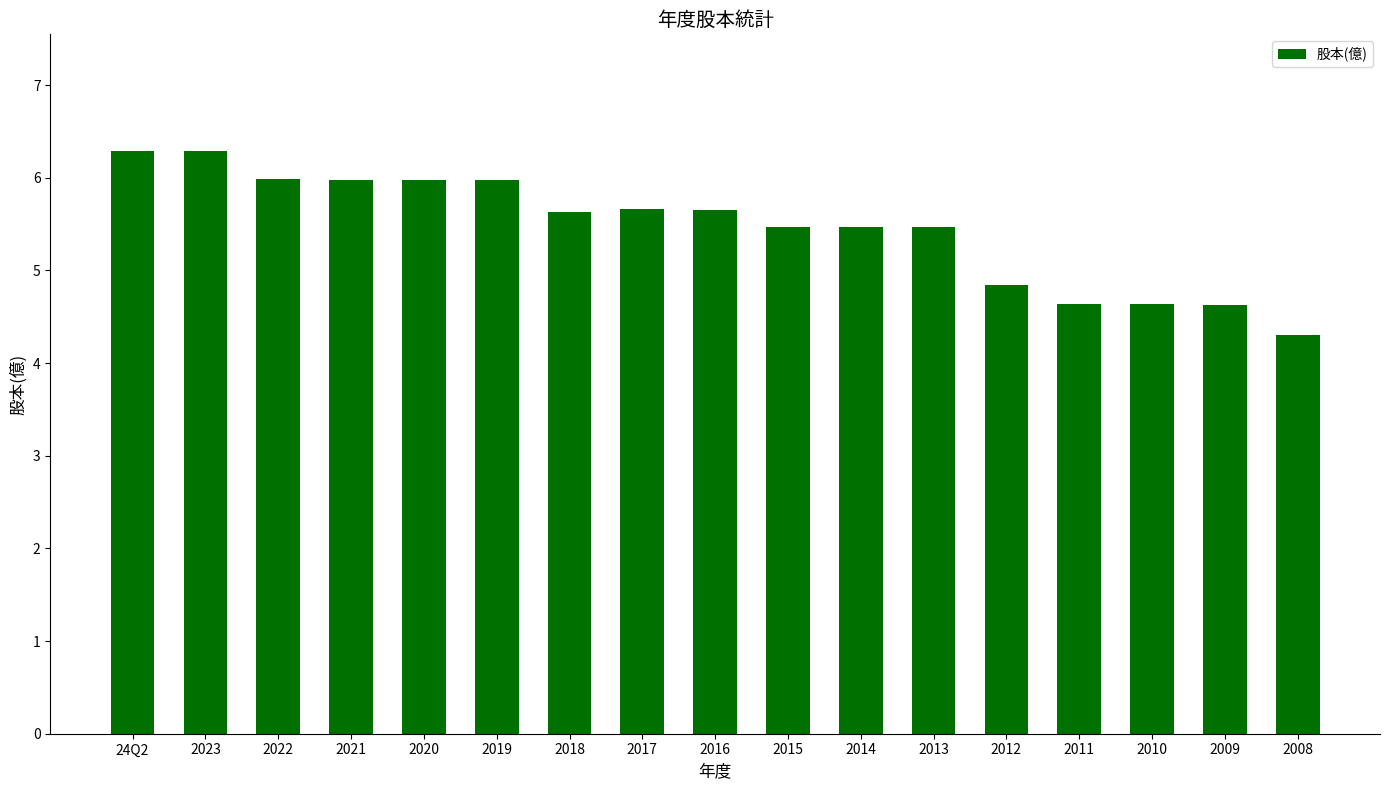

Are the bars grouped side by side (vs. stacked)?

No